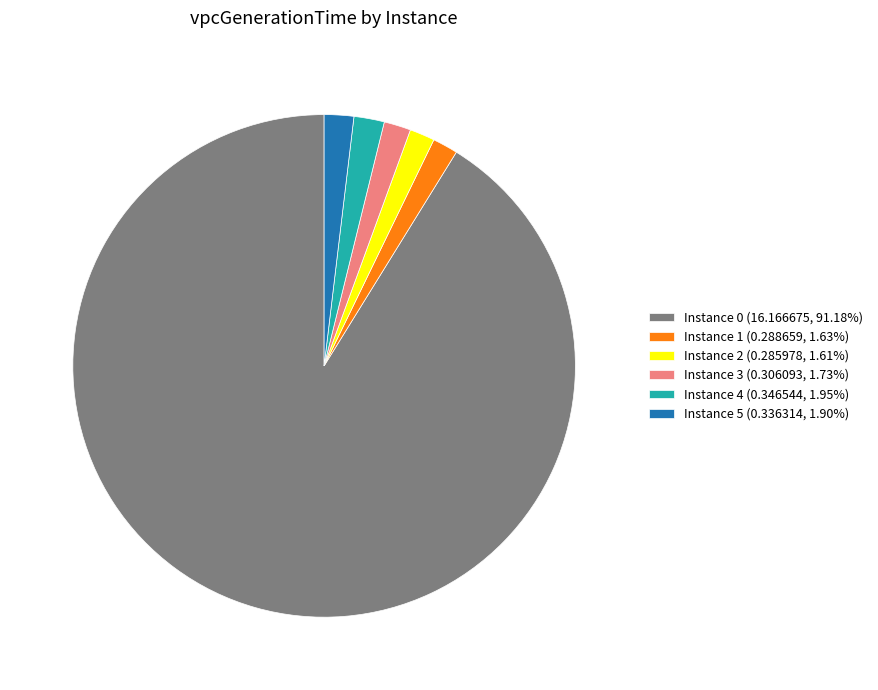

How many slices are in this pie chart?

6